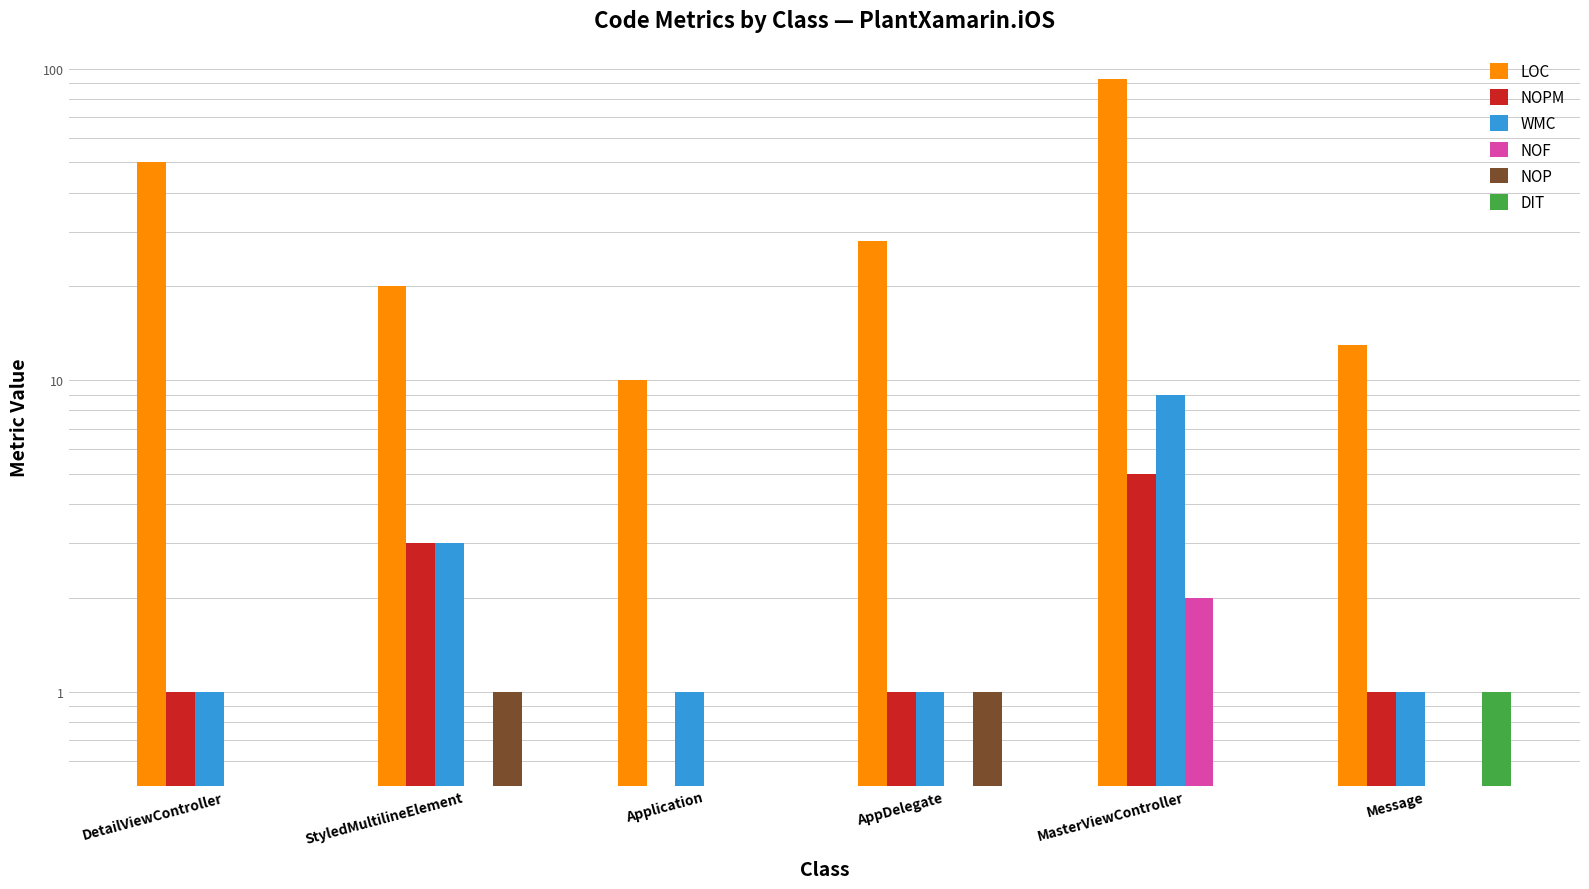

How many values in the NOP series exceed 0?

2